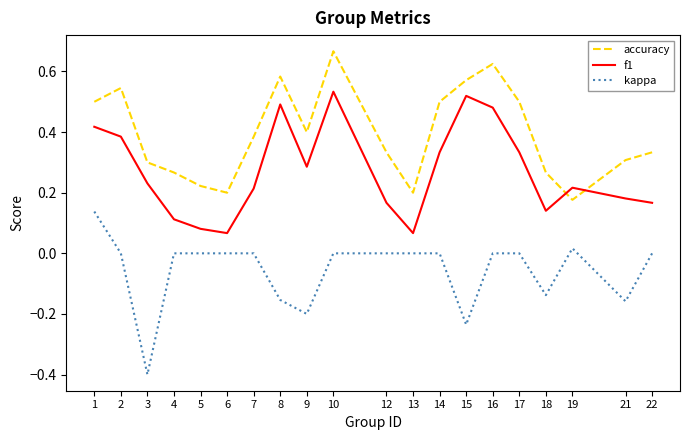

What is the minimum value shown in the chart?

-0.4